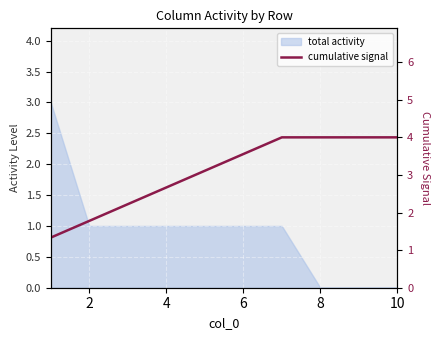

At which label is the value closest to 2?

2